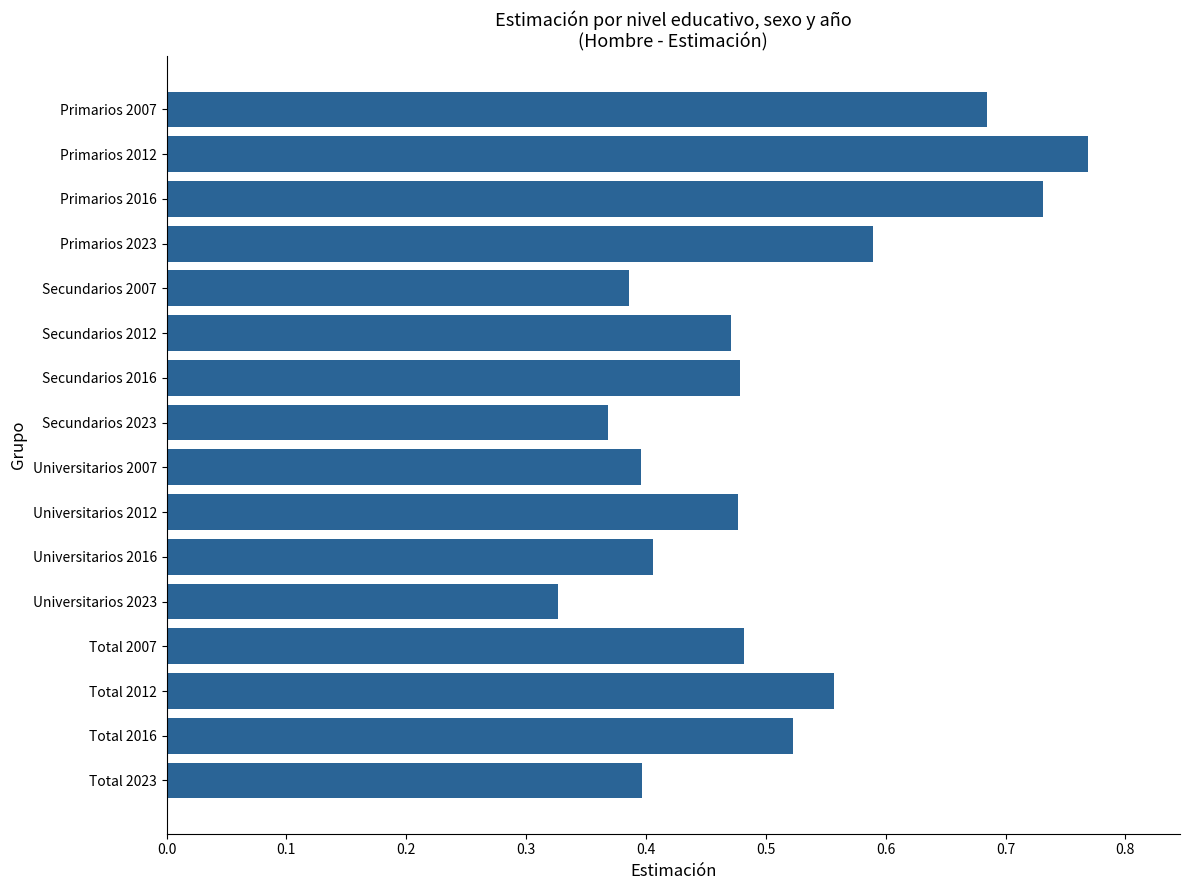

Between Primarios 2012 and Universitarios 2007, which is larger?

Primarios 2012